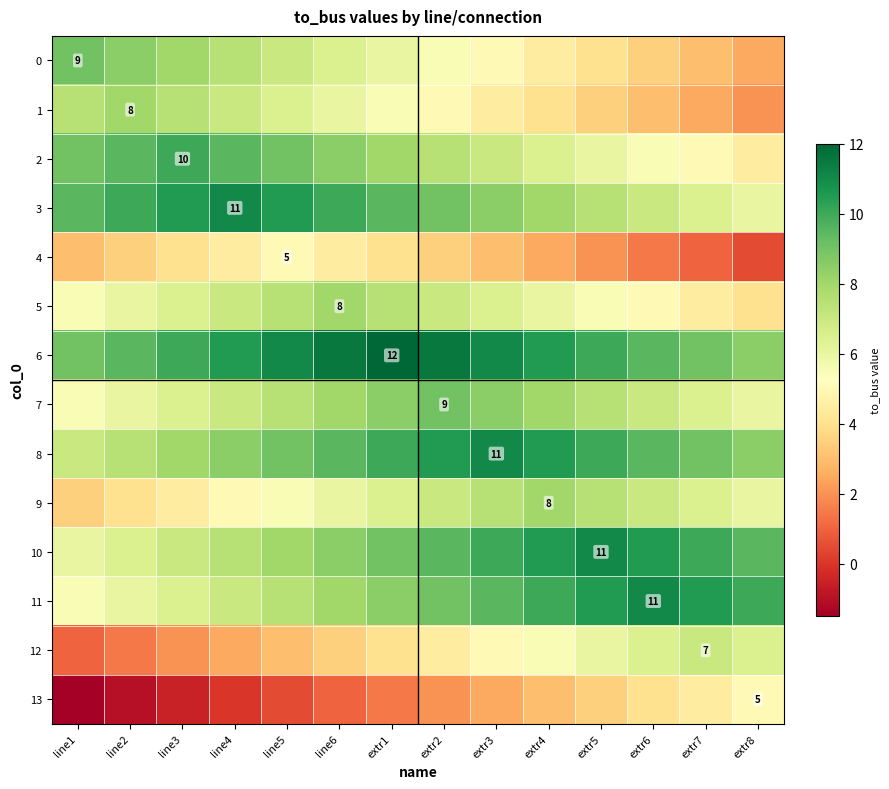

What is the total value across all series at extr5?

94.5